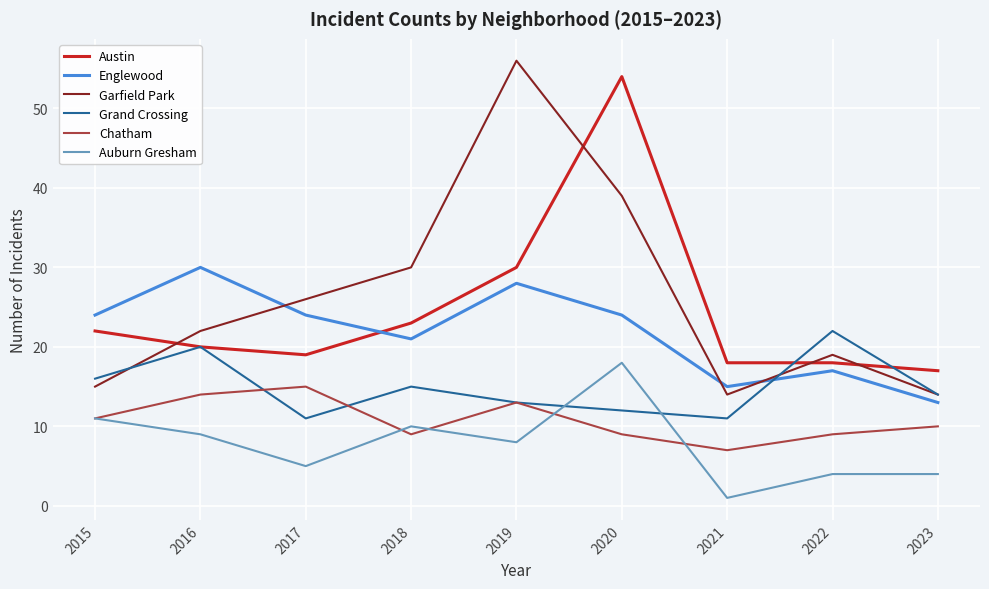

Where is the first local minimum for Garfield Park?

2021